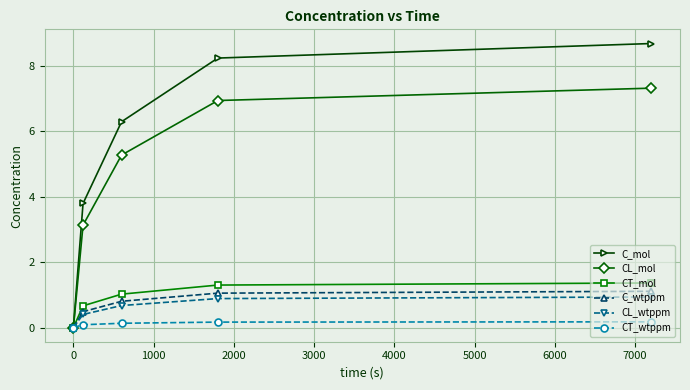

Which series has the largest range (max minus min)?

C_mol